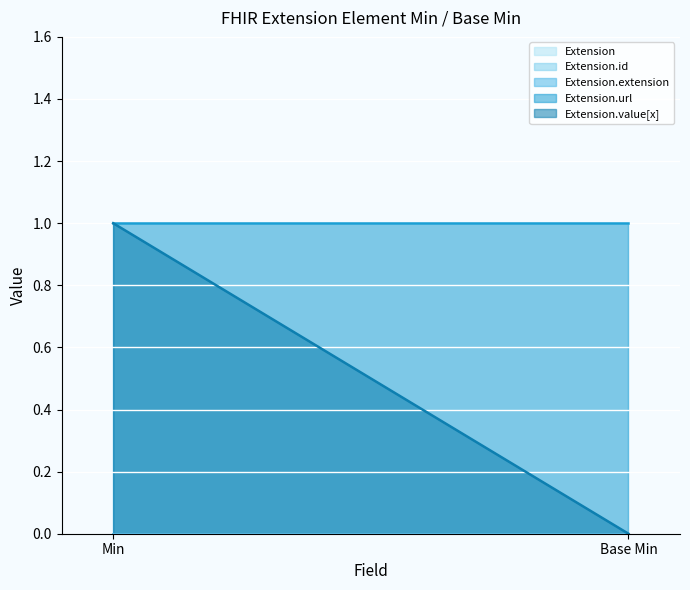

Which series has the largest range (max minus min)?

Extension.value[x]